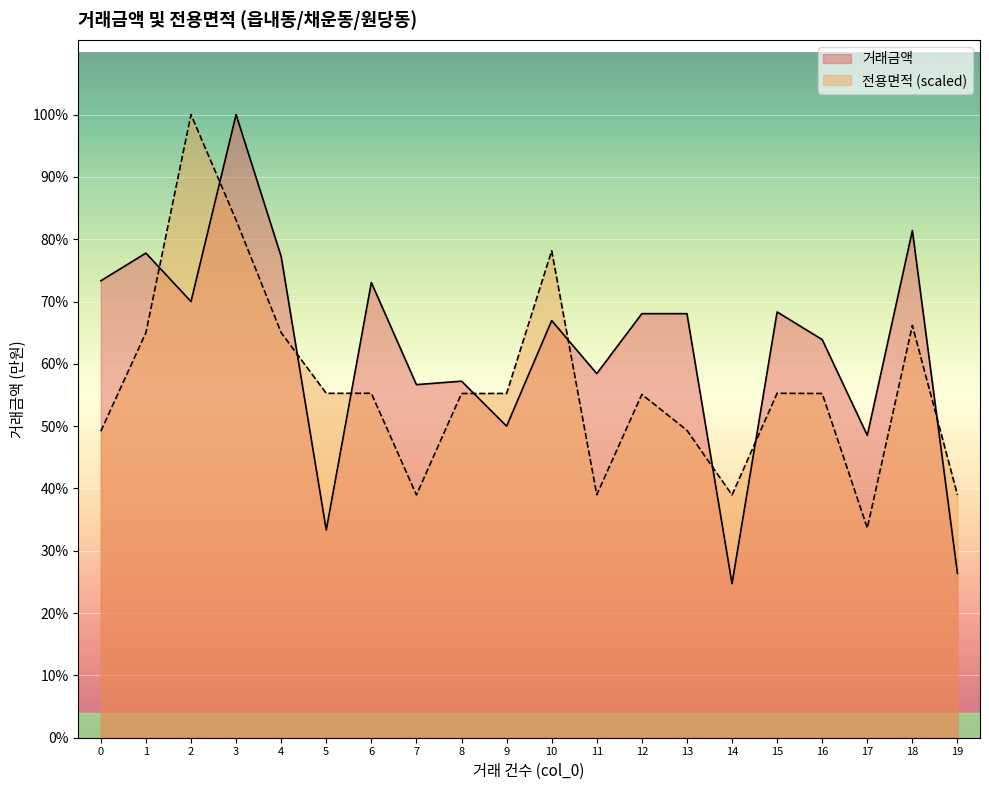

True or false: 전용면적 has a value of 3789.2 at 14.

False